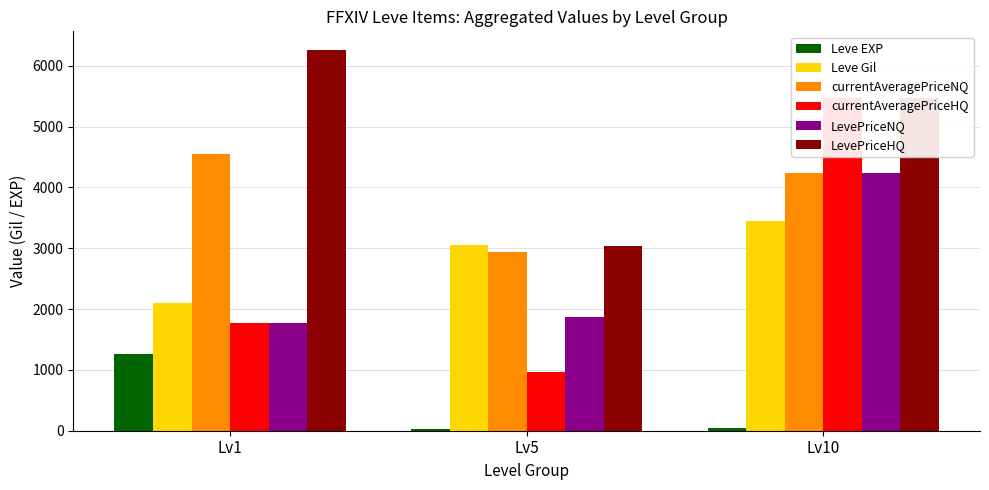

Which category has the highest value in the LevePriceHQ series?

Lv1